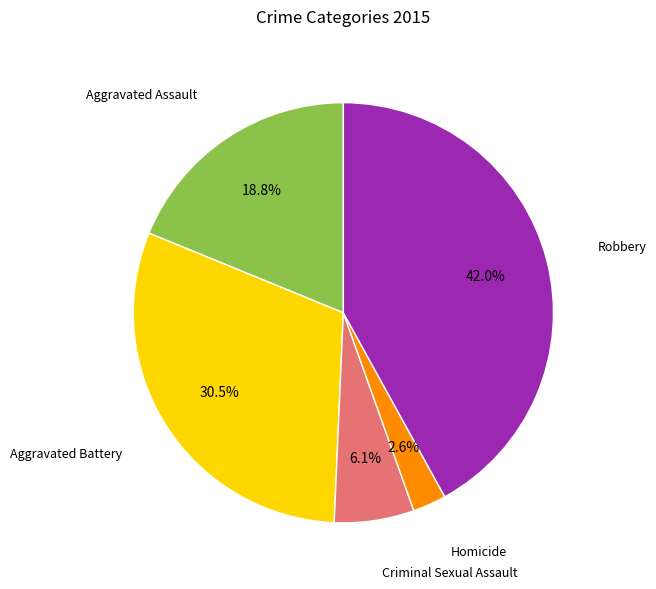

Is there a majority slice in this chart?

No